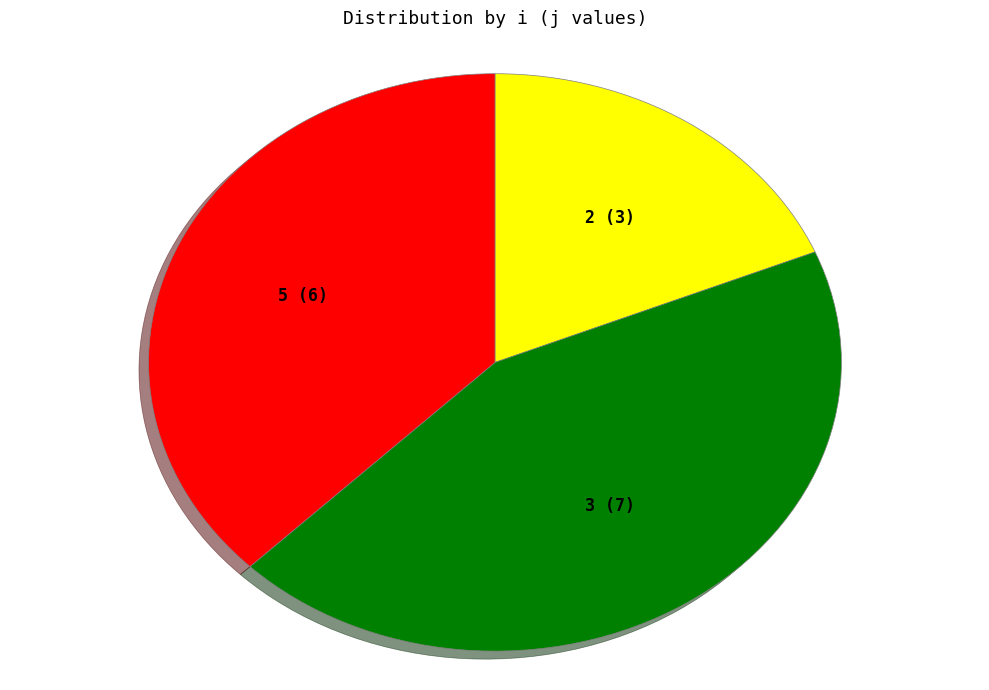

Which has a higher value, 2 or 3?

3